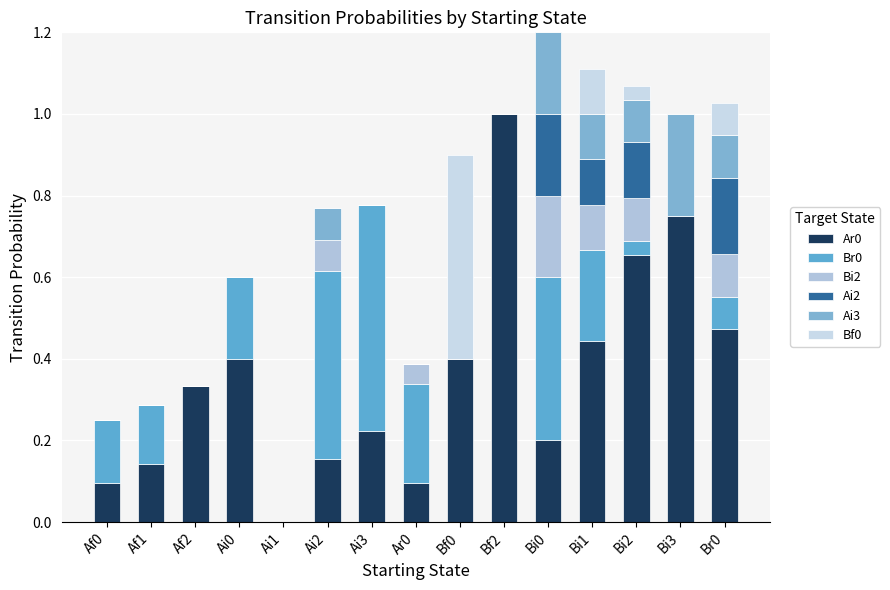

The value of Ai3 at Br0 is 0.1. True or false?

True